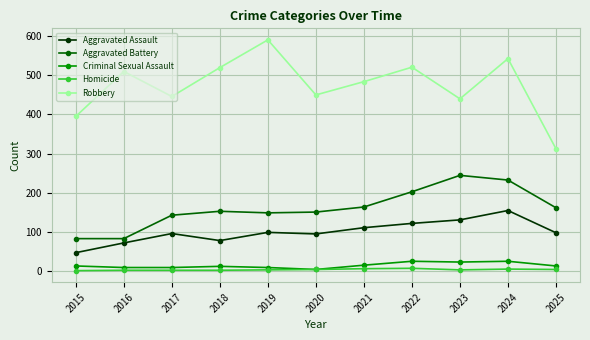

The value of Criminal Sexual Assault at 2023 is 22. True or false?

True